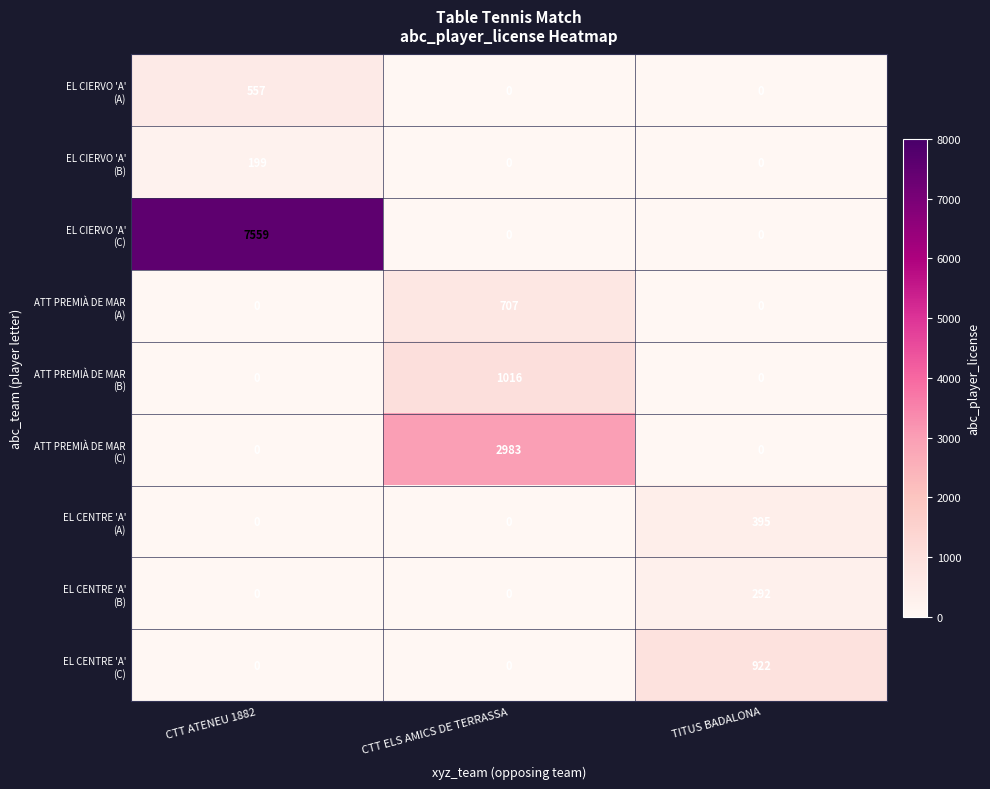

What is the difference between the highest and lowest values at TITUS BADALONA?

922